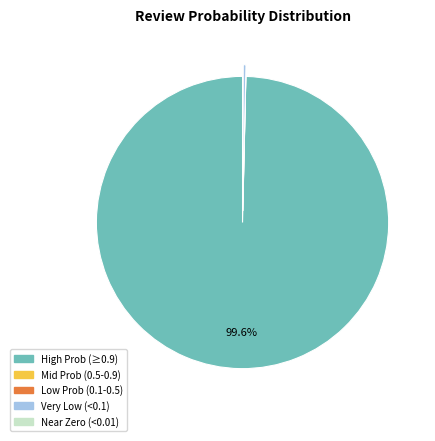

Is there a majority slice in this chart?

Yes